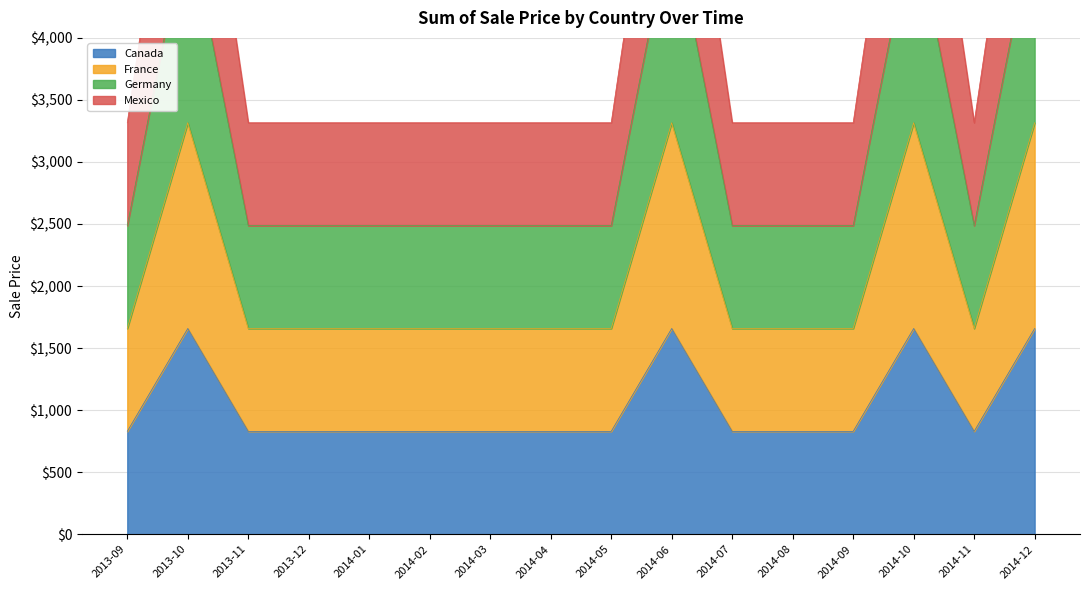

Count the number of categories in the chart.

16